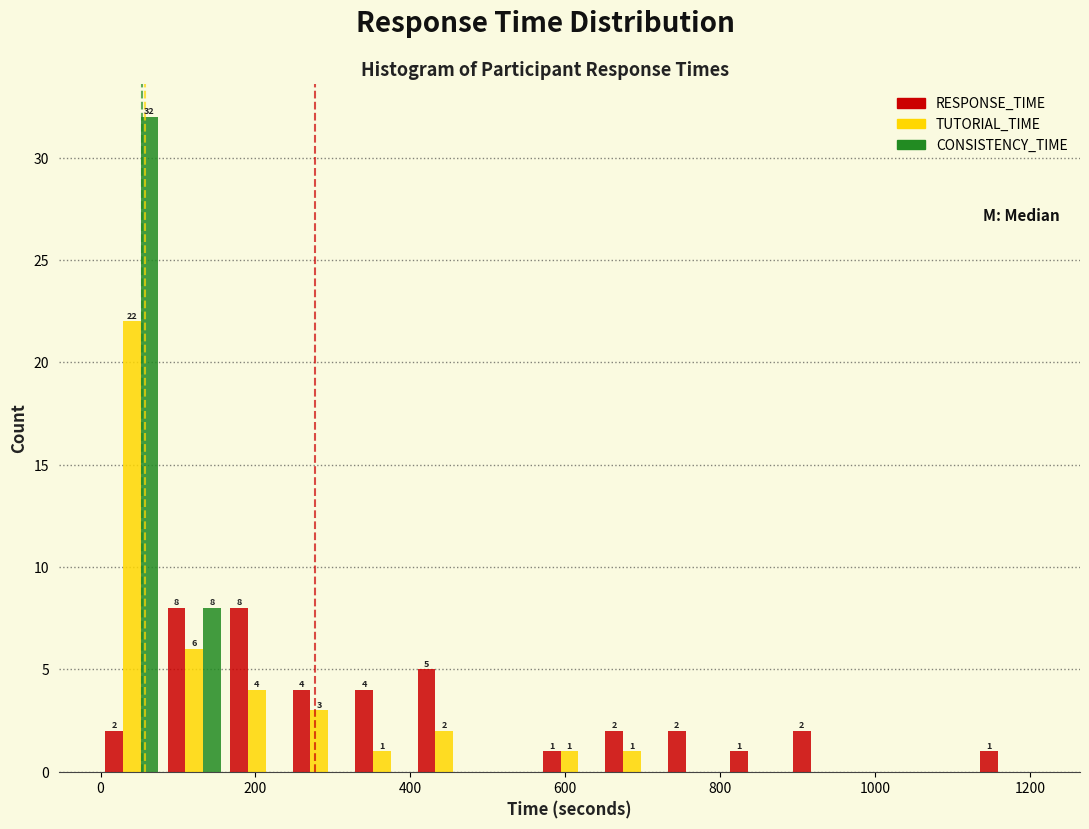

In the TUTORIAL_TIME series, which range on the x-axis has the tallest bar?

0 to 80